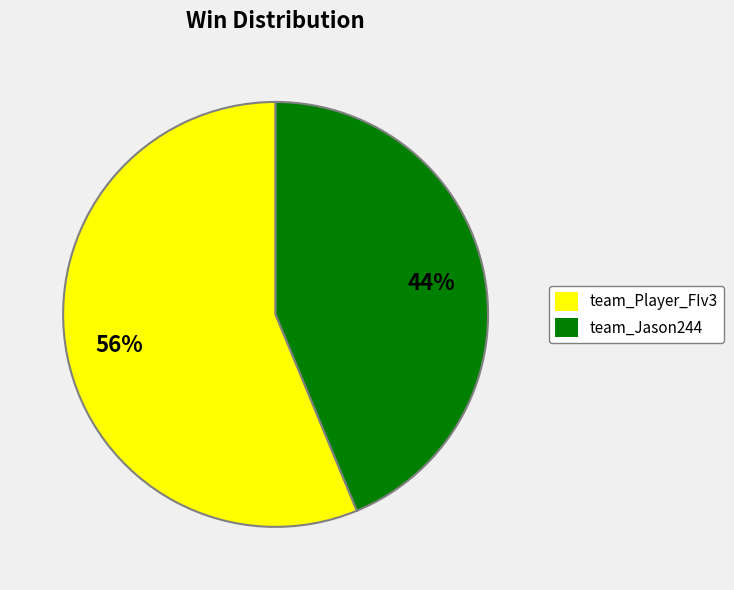

Which slice is the smallest?

team_Jason244